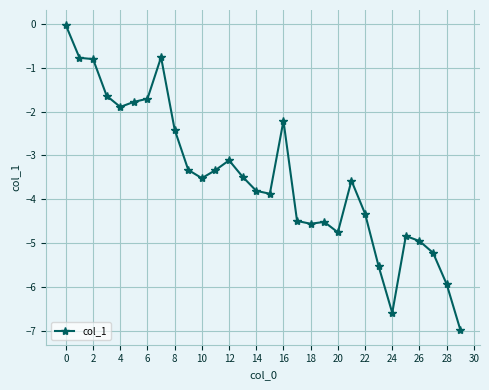

What is the smallest value displayed?

-7.0